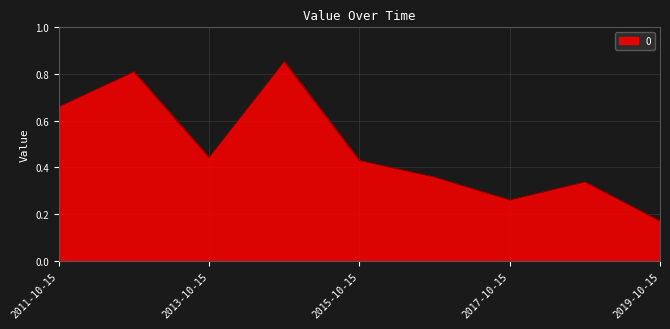

How many categories are shown in the chart?

9